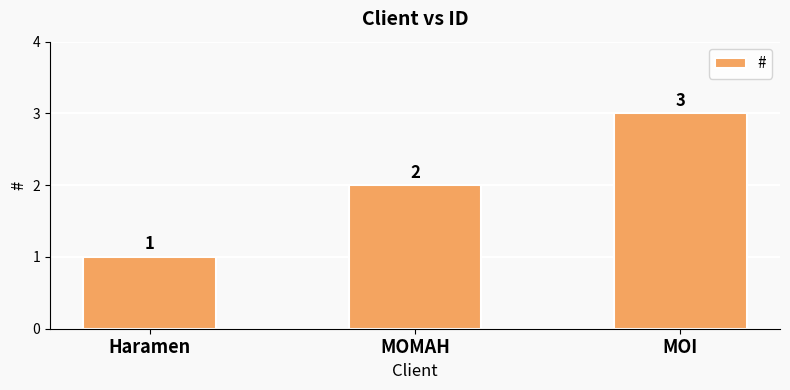

The chart shows a value of 2 at MOMAH. True or false?

True